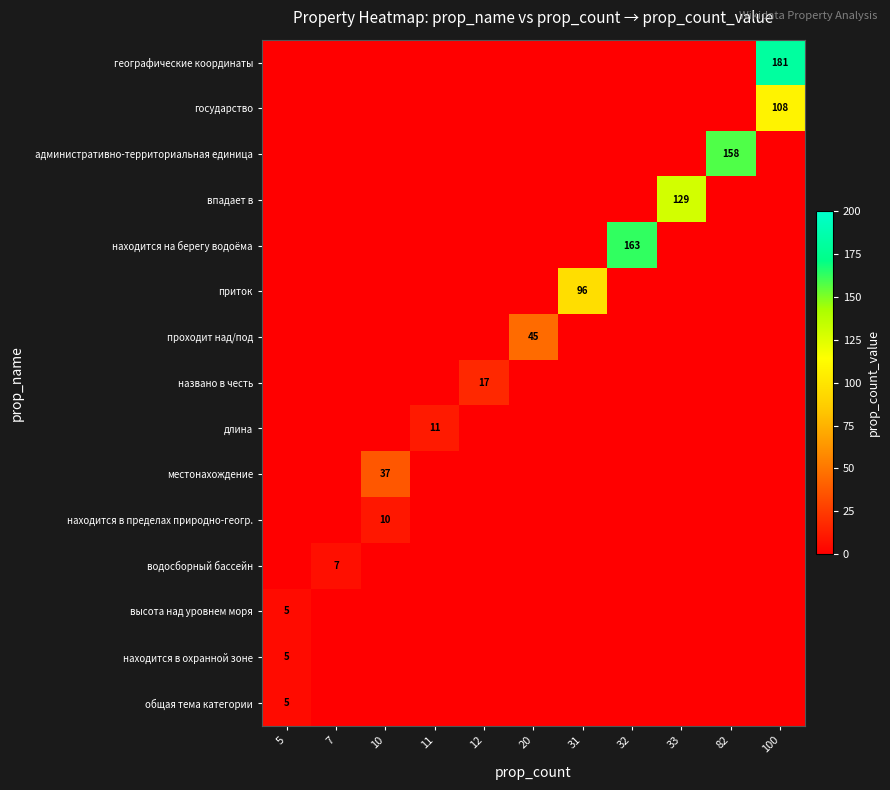

The value of приток at 31 is 35. True or false?

False